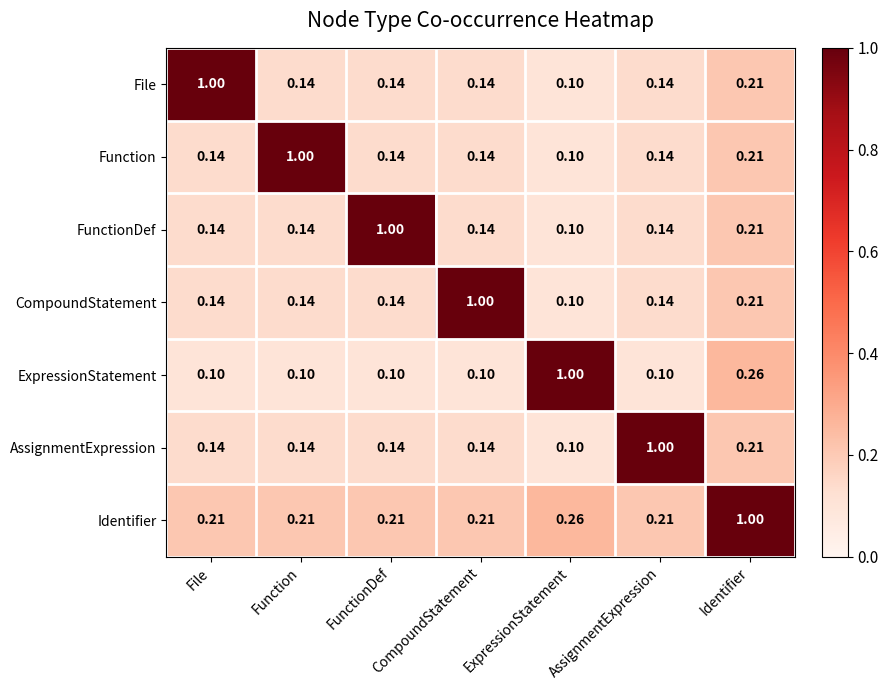

Is the value of CompoundStatement at ExpressionStatement greater than the value of AssignmentExpression at Function?

No